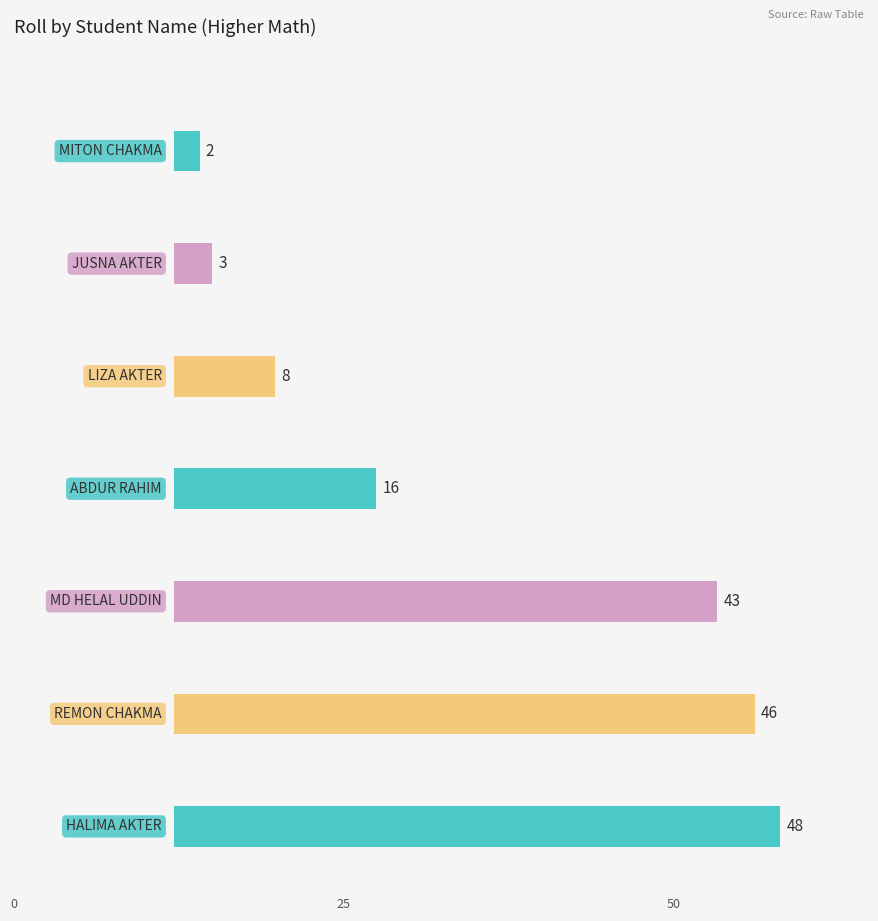

What is the difference between the second highest and minimum values in the Roll series?

44